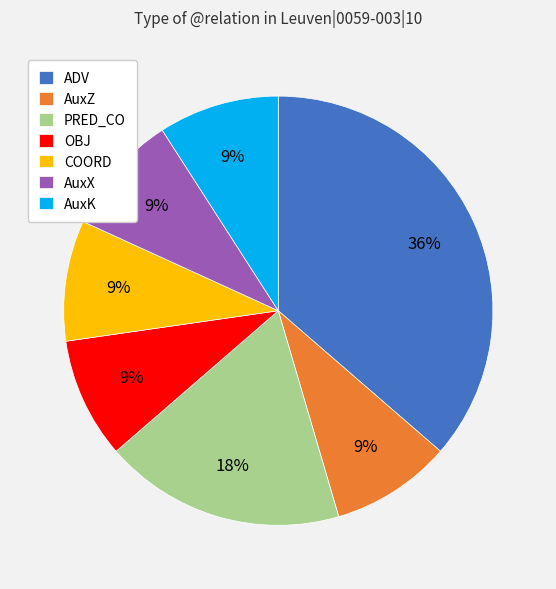

How many segments does this pie chart have?

7